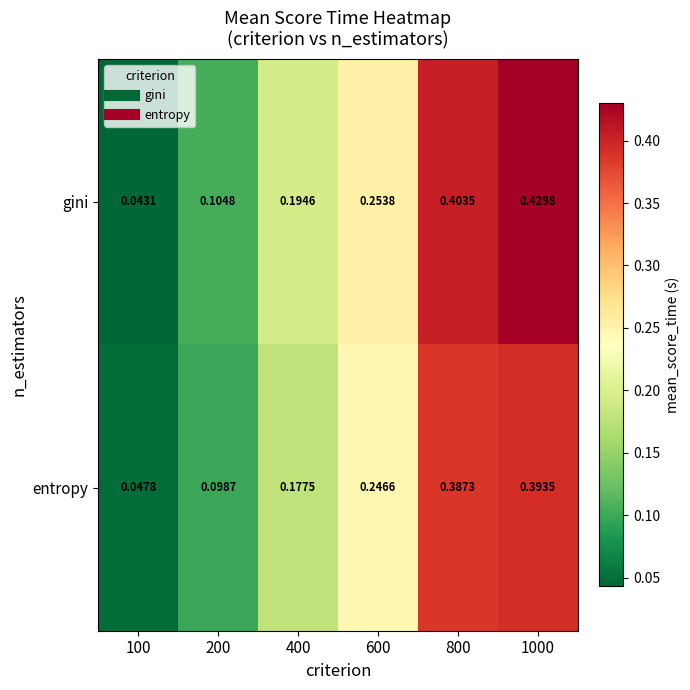

At how many categories does at least one series exceed 0?

6